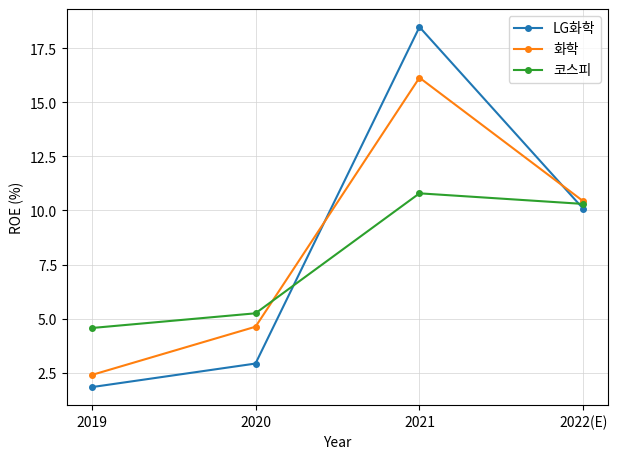

Read the 화학 value at 2022(E).

10.4